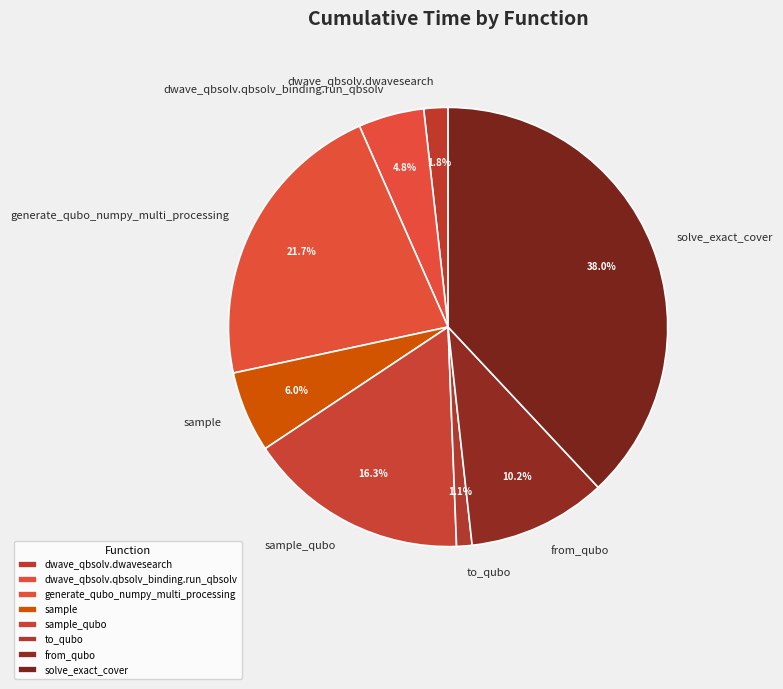

Is there any slice that represents more than half of the pie?

No